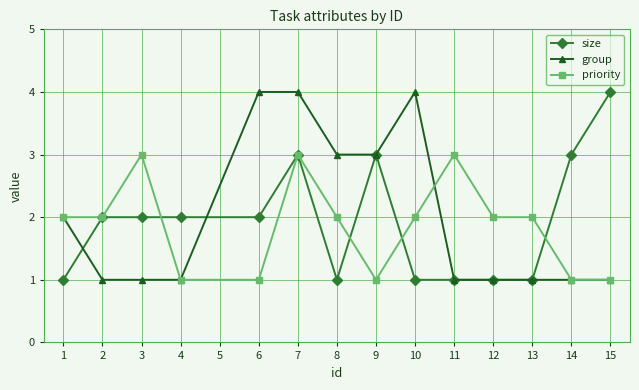

The priority series shows 2 at 7. True or false?

False